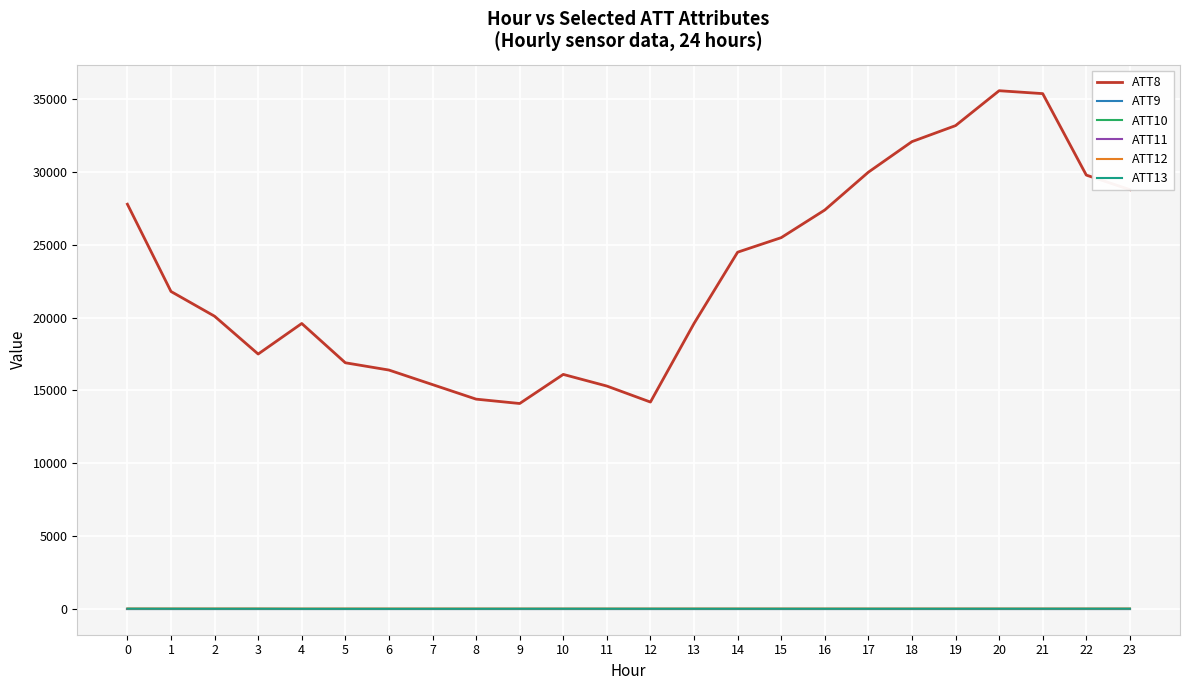

Is this an area chart (filled region under the line)?

No